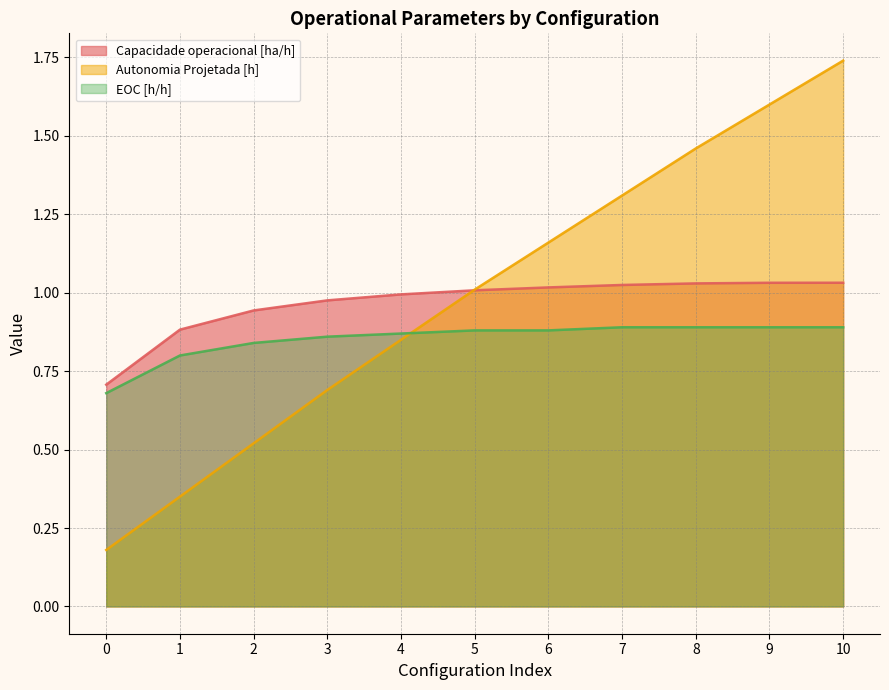

Which series ends up on top after the final intersection of Capacidade operacional [ha/h] and Autonomia Projetada [h]?

Autonomia Projetada [h]